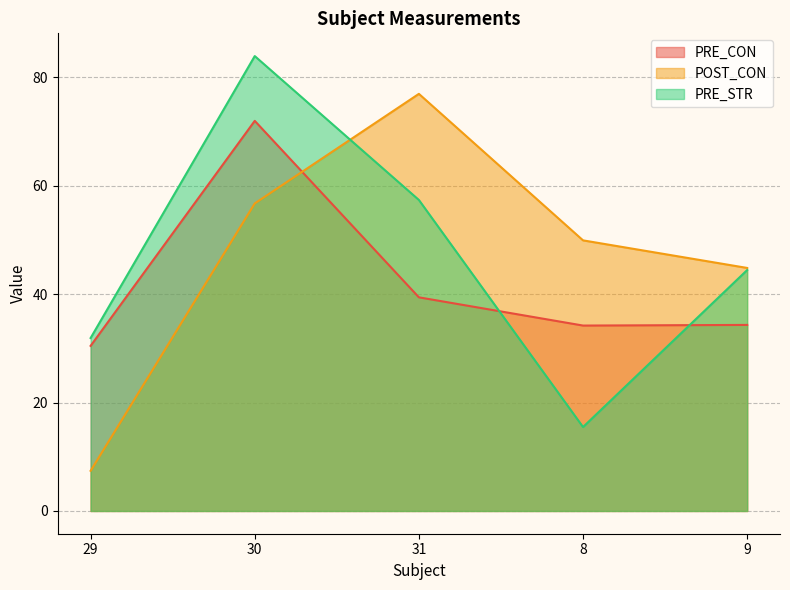

How many distinct data groups are displayed?

3